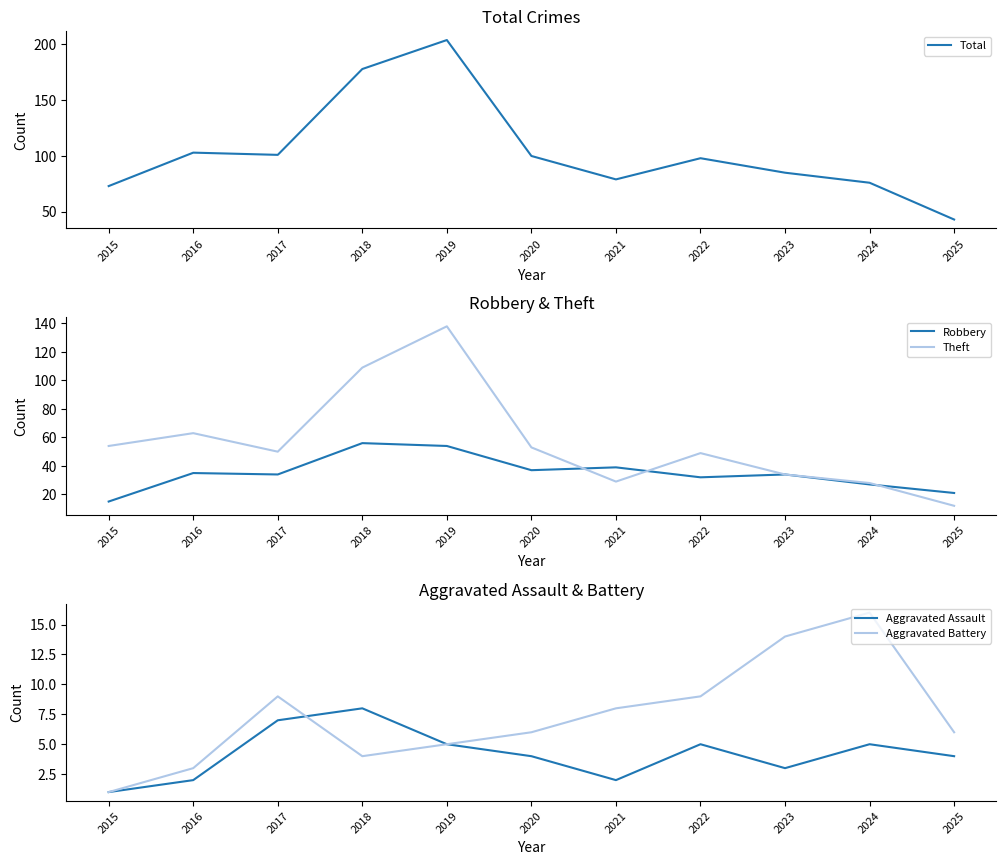

At which category does the chart reach its peak across all series?

2019